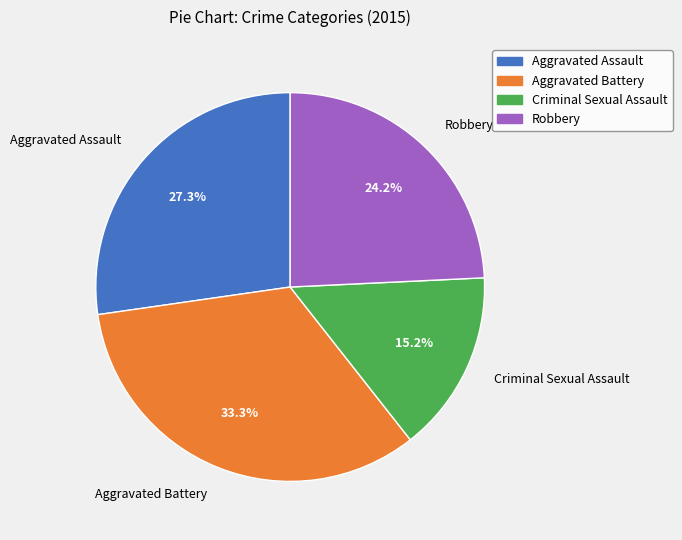

True or false: Criminal Sexual Assault accounts for 15% of the total.

True